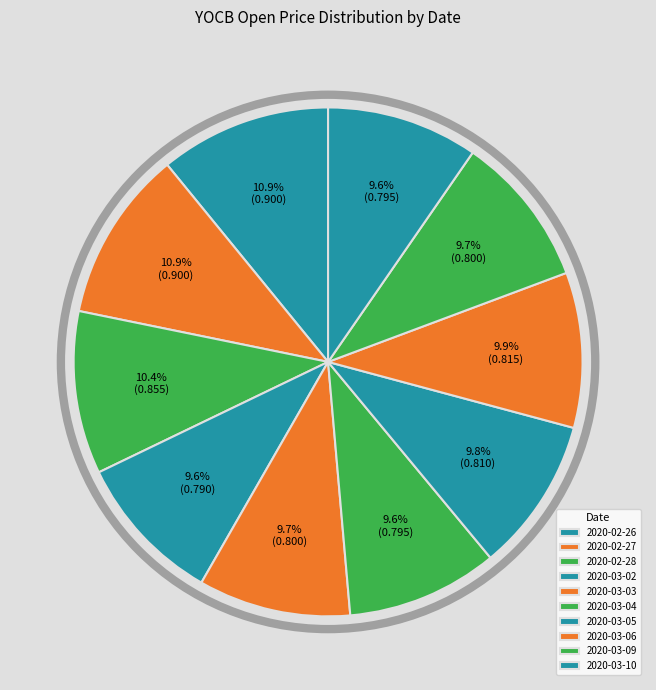

To the nearest percent, what is the average slice percentage?

10%